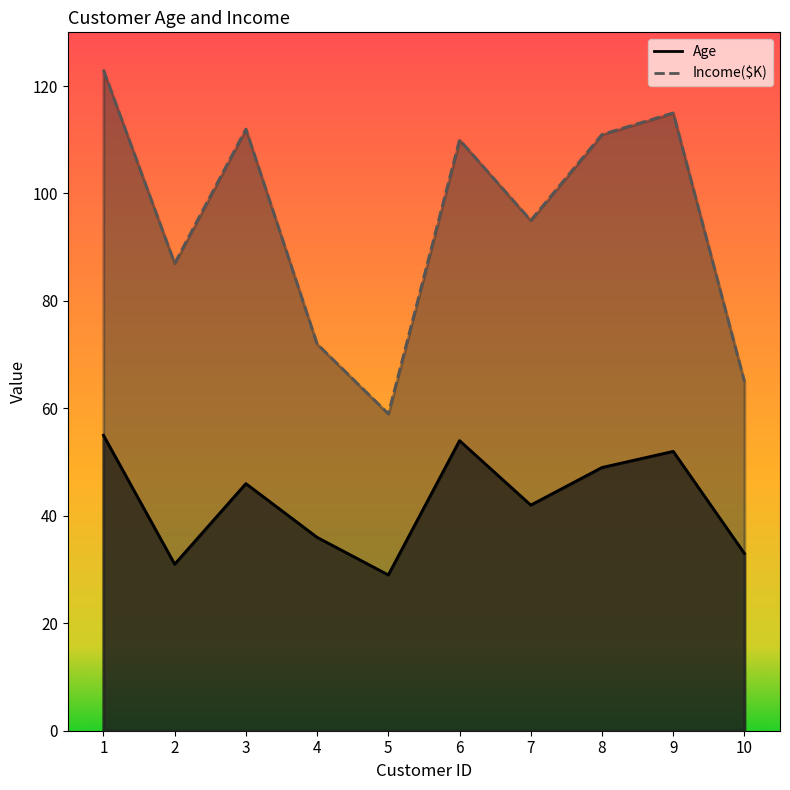

Is it true that Income($K) equals 152 at 8?

False